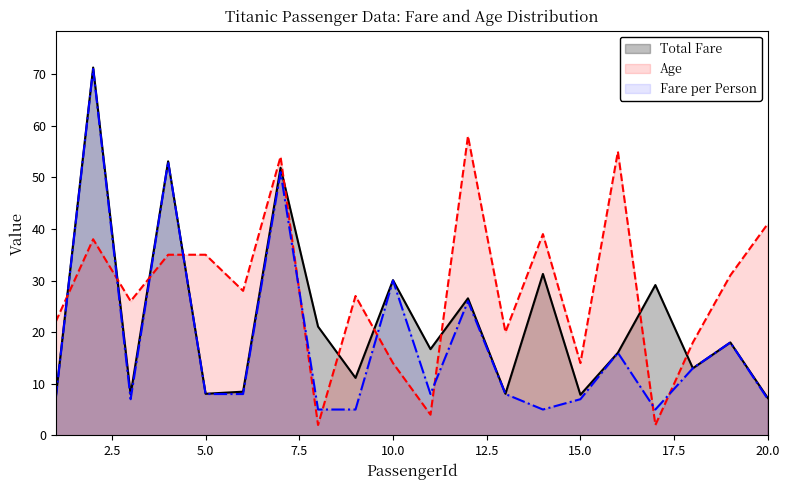

Which series ends up on top after the final intersection of Age and Fare per Person?

Age